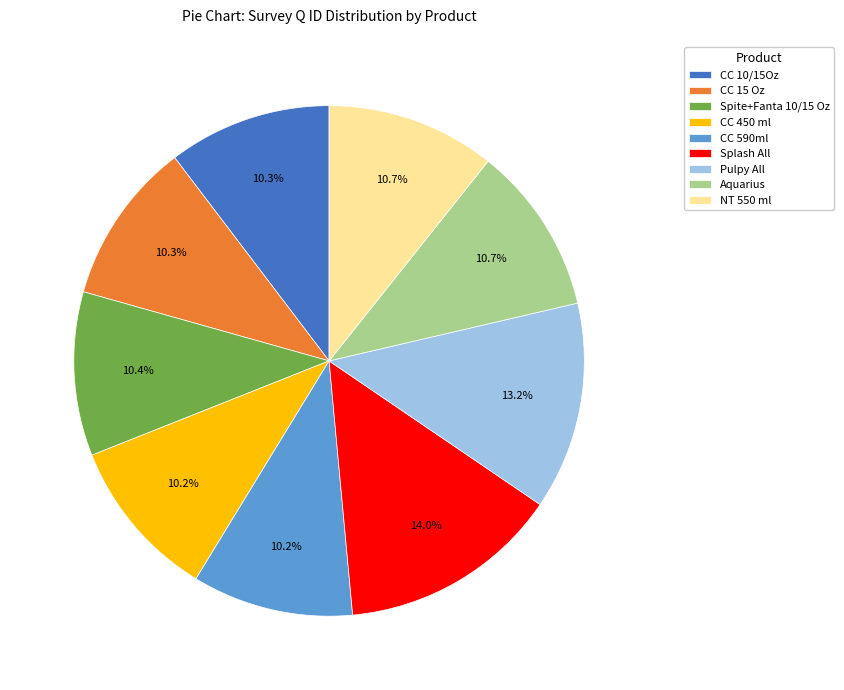

To the nearest percent, what percentage of the pie is Aquarius?

11%